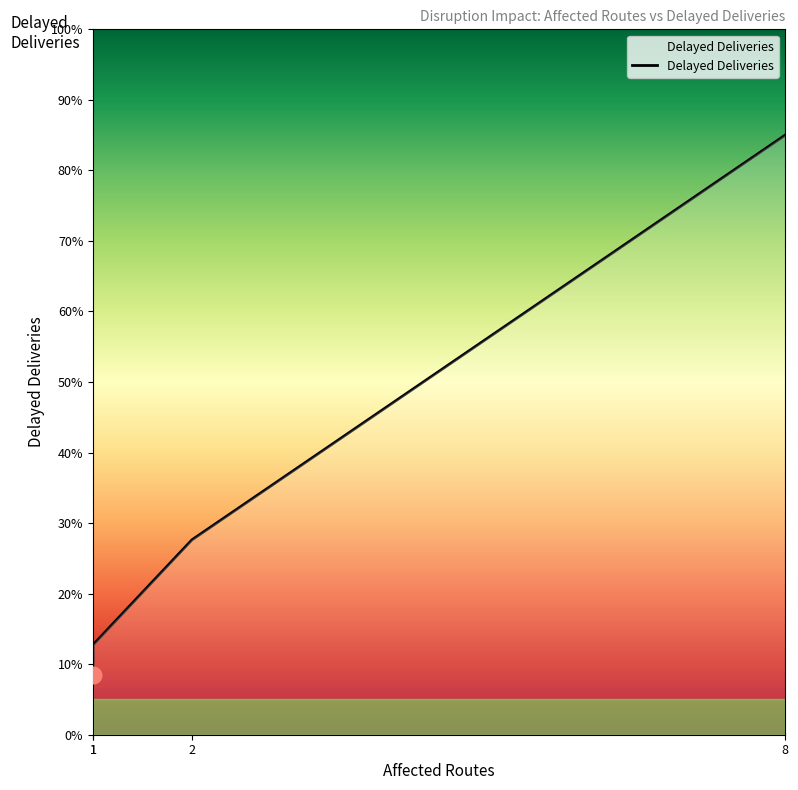

Between 2 and 8, which is larger?

8